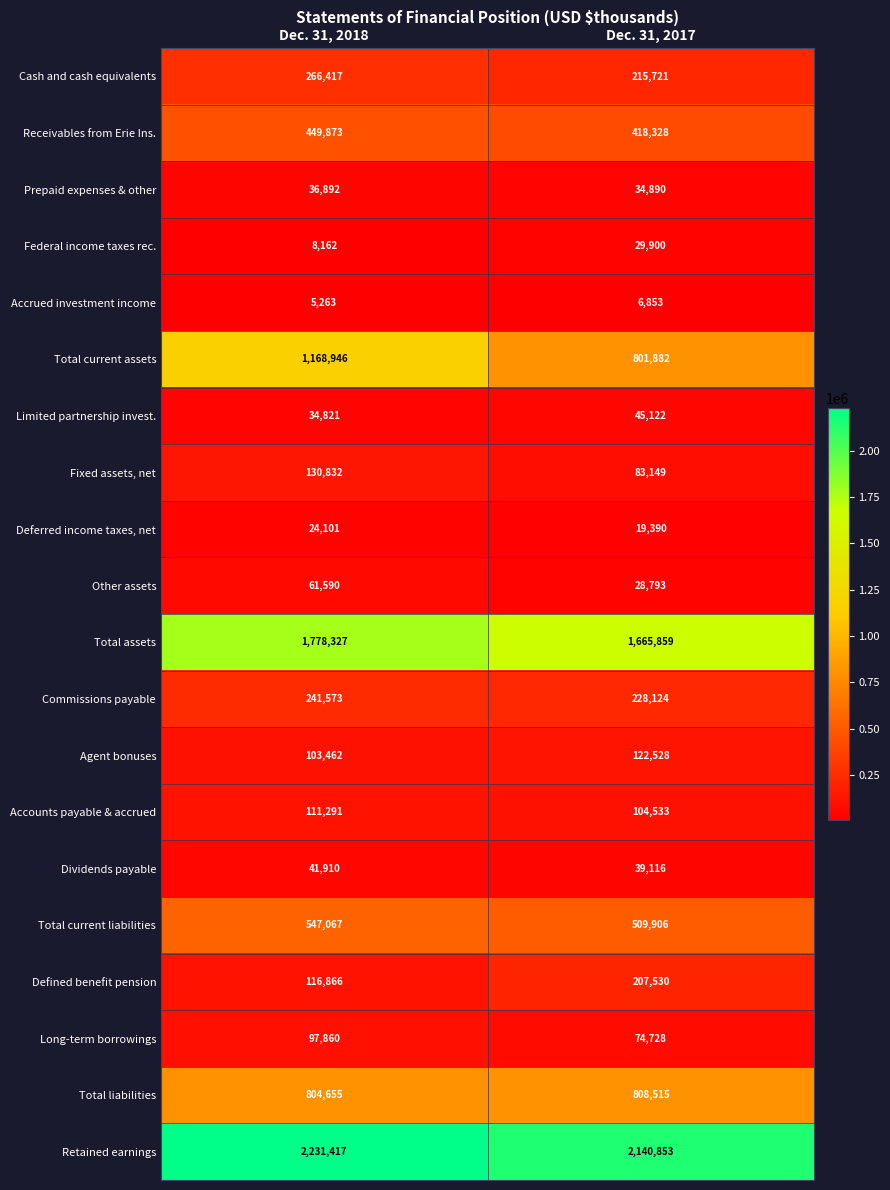

Which series has the largest total across all categories?

Retained earnings